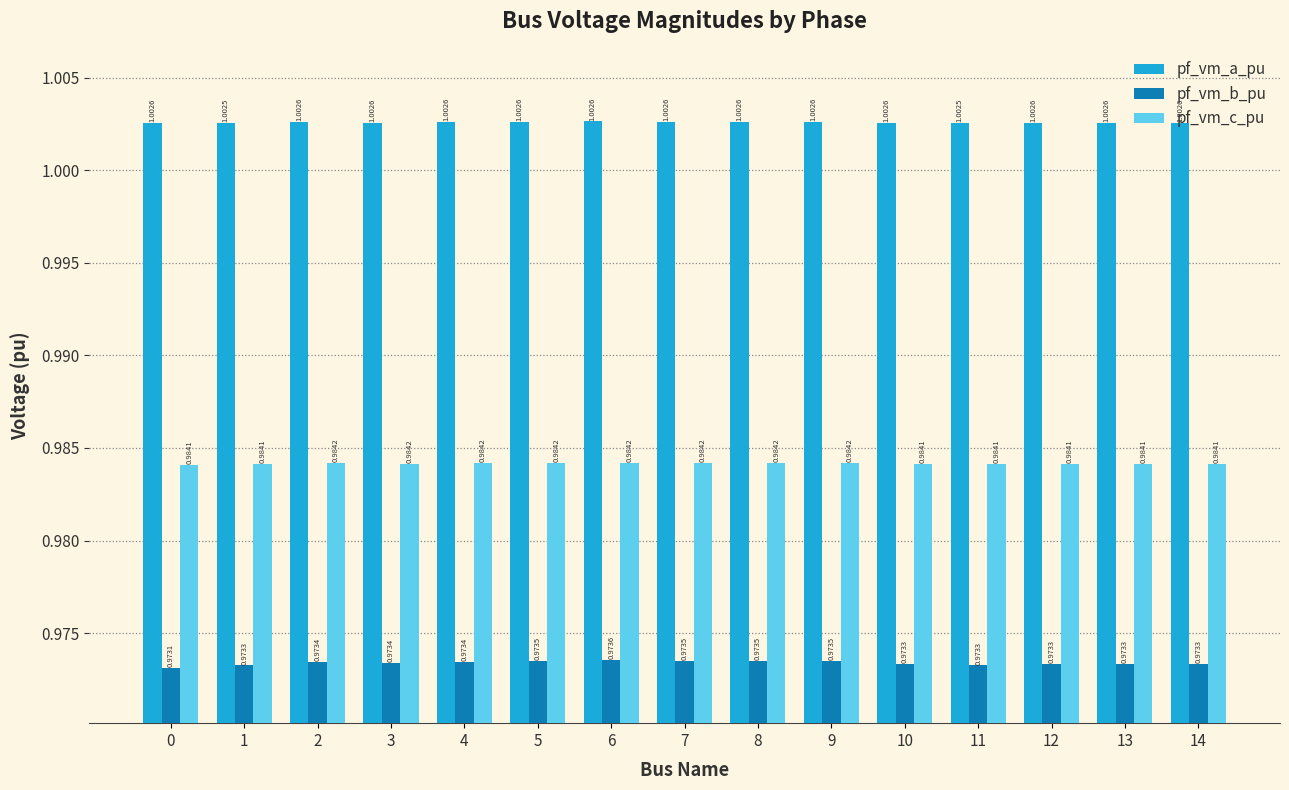

What are all the series names shown in the legend?

pf_vm_a_pu, pf_vm_b_pu, pf_vm_c_pu